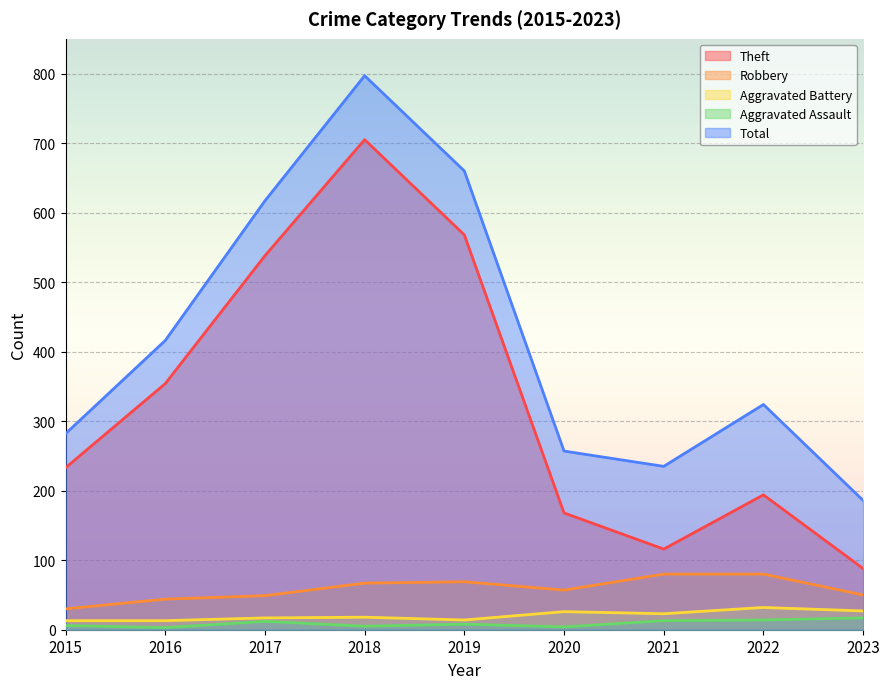

What is the difference between the second highest and second lowest values in the Theft series?

452